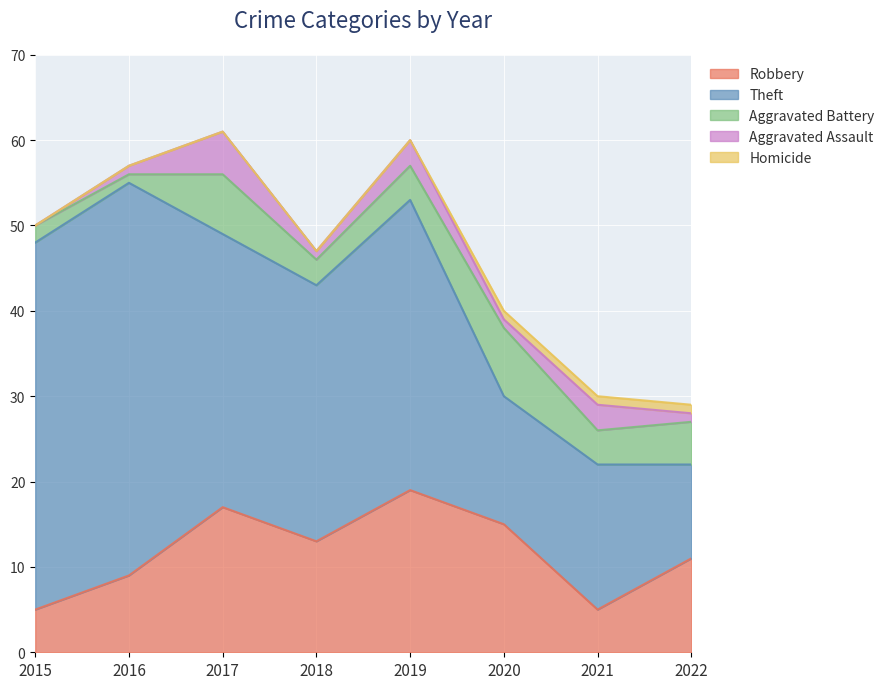

Is it true that Aggravated Battery equals 12 at 2020?

False